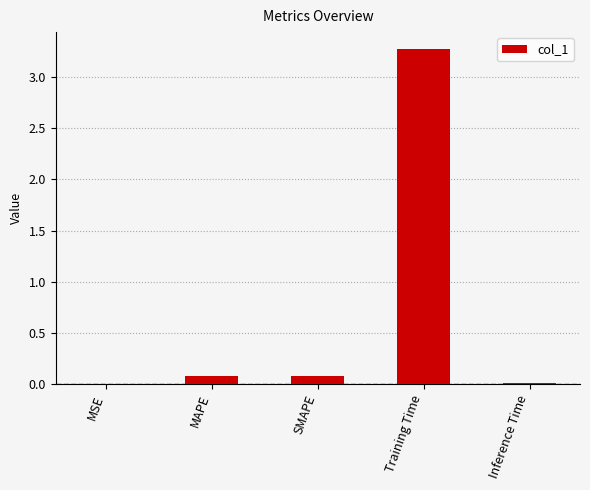

Which category has the highest value across all series?

Training Time